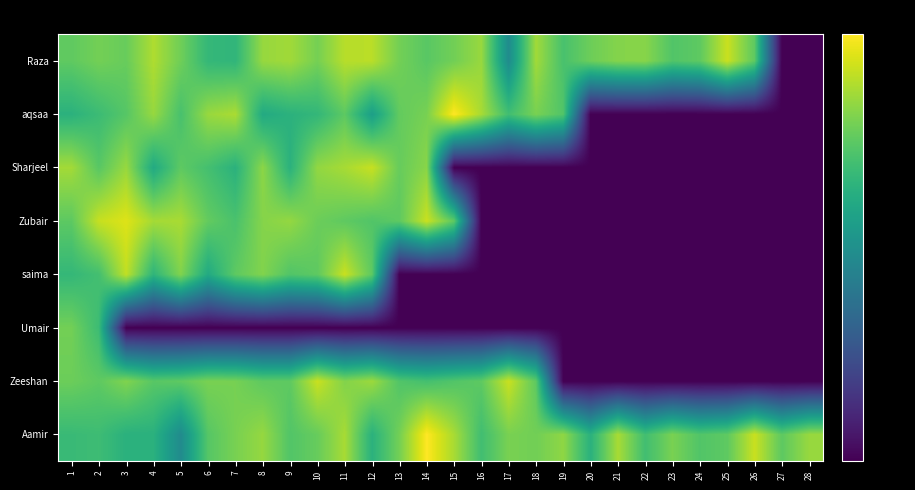

Rank the series at 17 from lowest to highest value.

Umair, saima, Zubair, Sharjeel, Raza, aqsaa, Aamir, Zeeshan